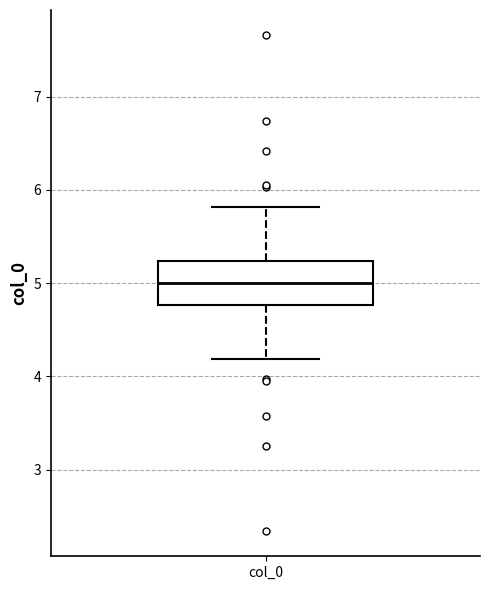

Read this box plot against the y-axis: the position of the median line, the range covered by the box, and the ends of both whiskers. The values are not printed on the chart, so give them approximately, as read against the axis.

median 5.0, box 4.8 to 5.2, whiskers 4.2 to 5.8